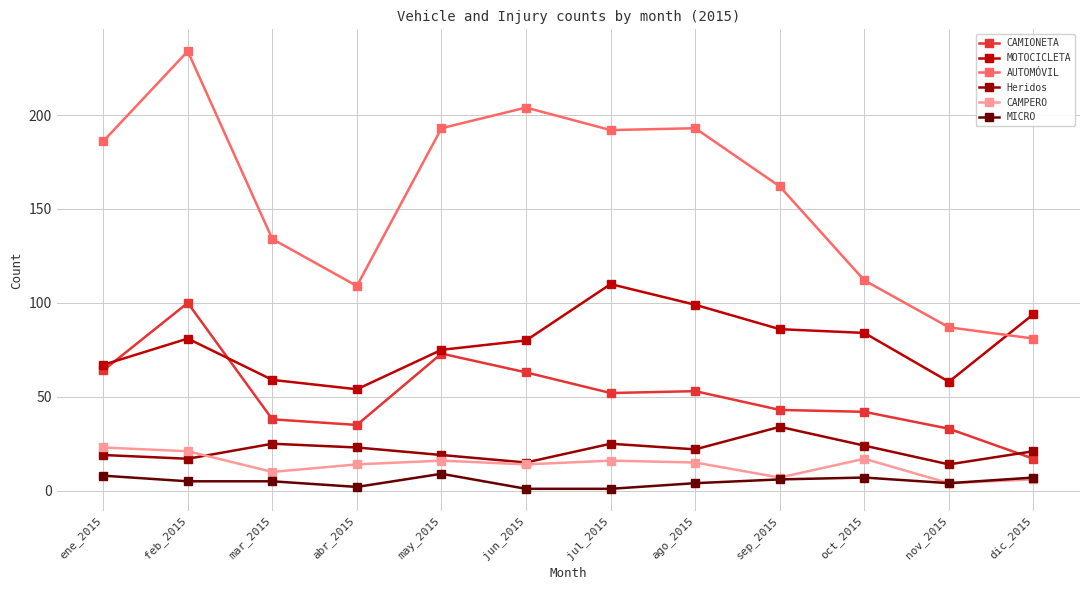

At how many categories does at least one series exceed 40?

12